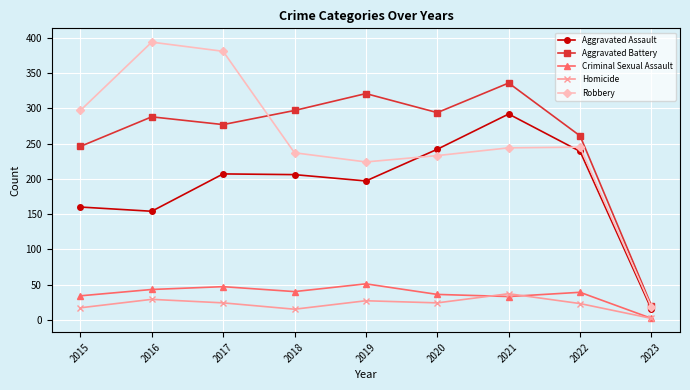

How many lines are shown in the chart?

5